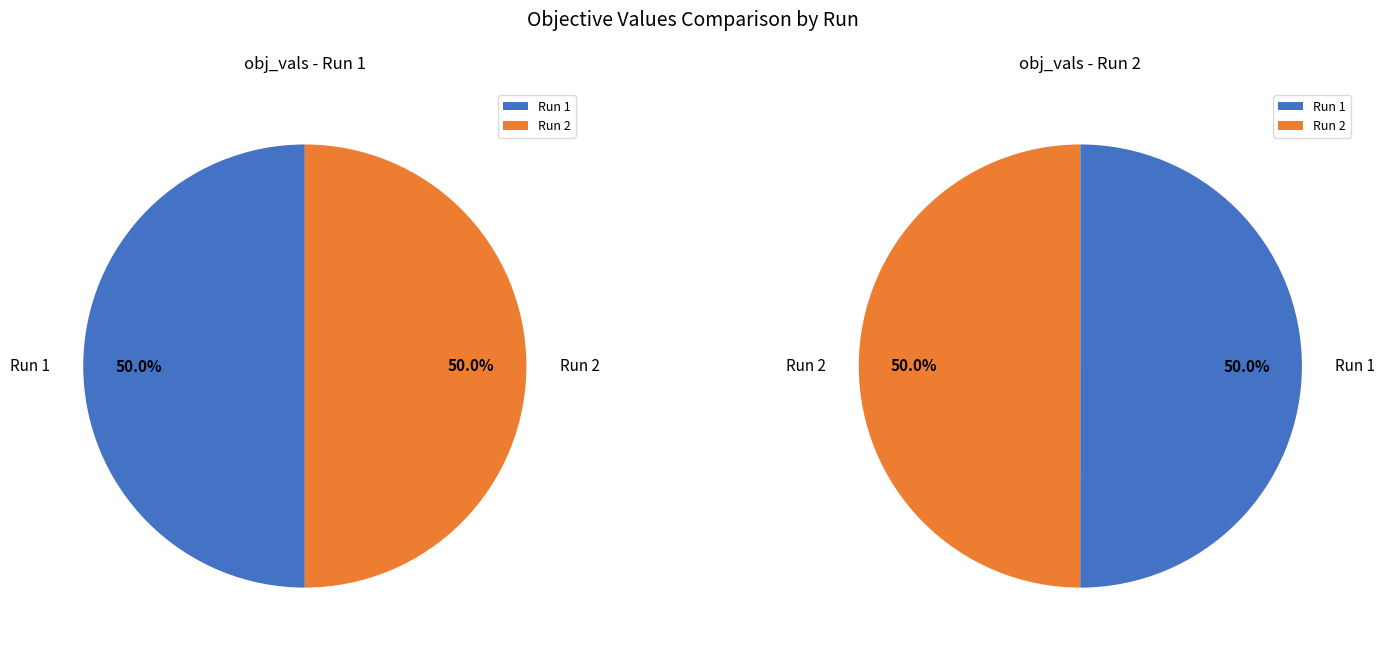

To the nearest percent, what is the average slice percentage?

50%